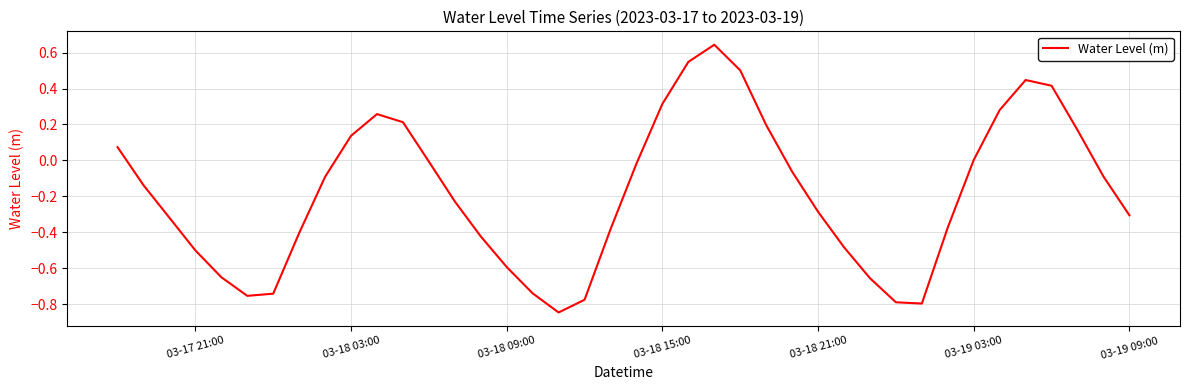

What is the difference between the maximum and minimum values?

1.5